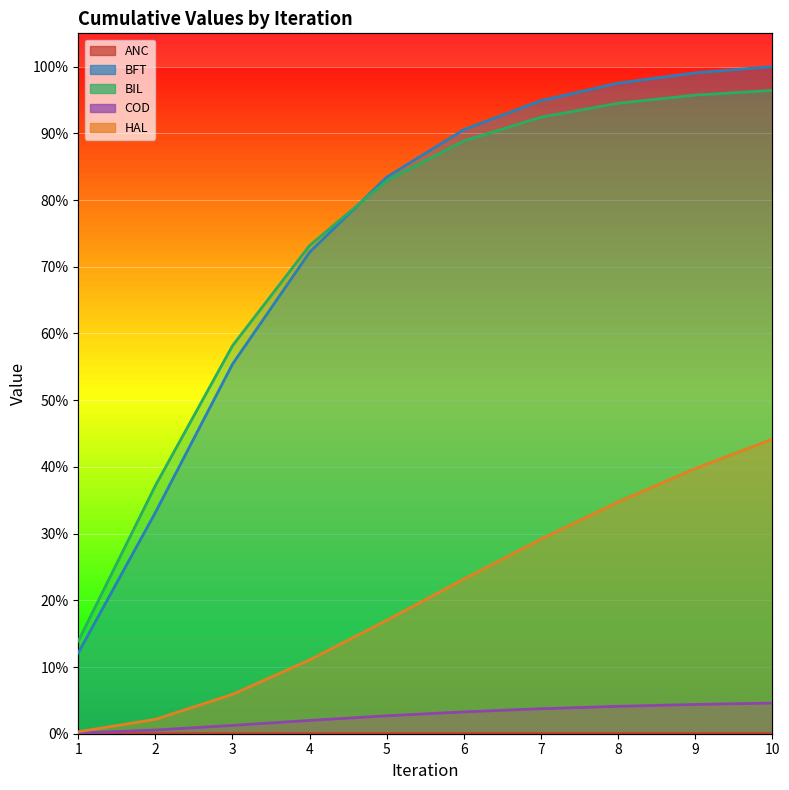

What are all the series names shown in the legend?

ANC, BFT, BIL, COD, HAL